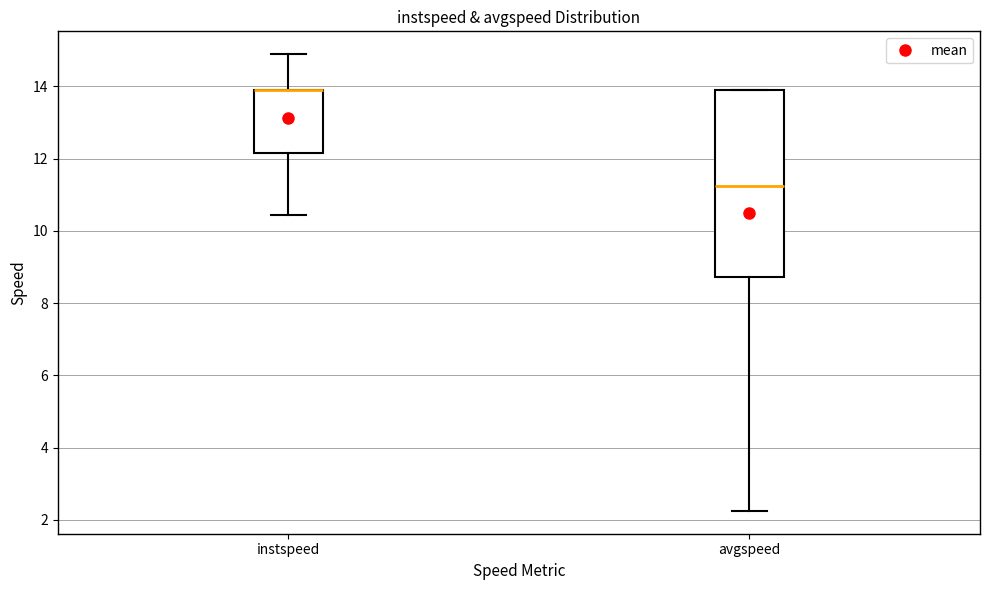

Where is the upper edge of the box for instspeed on the y-axis? The values are not printed on the chart, so give them approximately, as read against the axis.

13.8